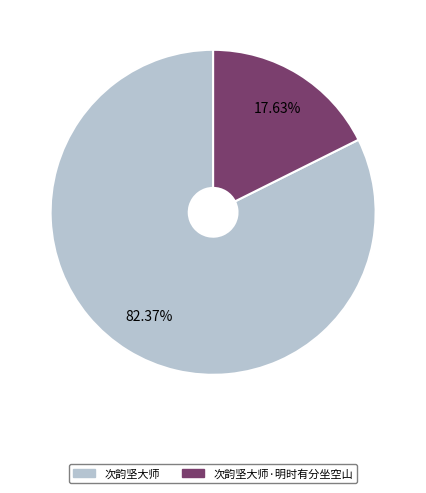

Does any single category account for the majority?

Yes